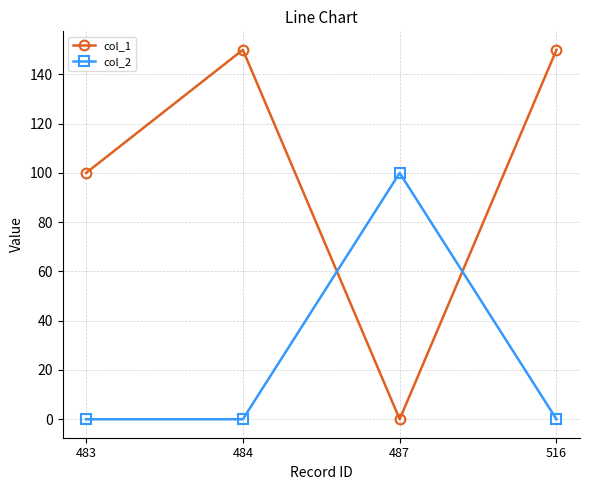

Reading left to right, list all the values displayed in this chart.

col_1: 100	150	0	150
col_2: 0	0	100	0